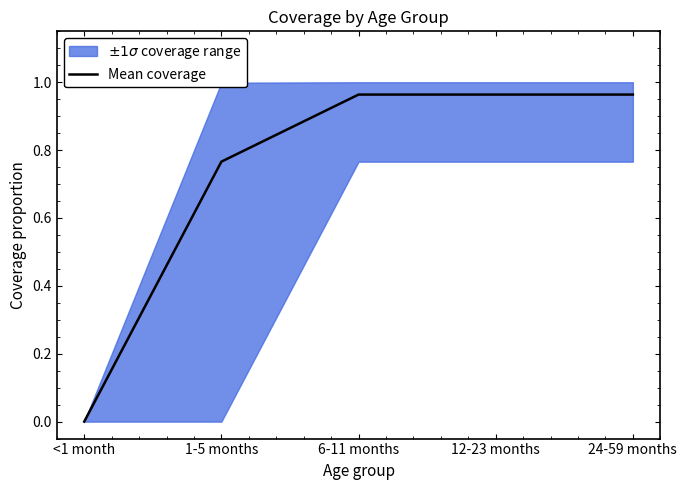

True or false: Mean coverage has a value of 1.1 at 1-5 months.

False